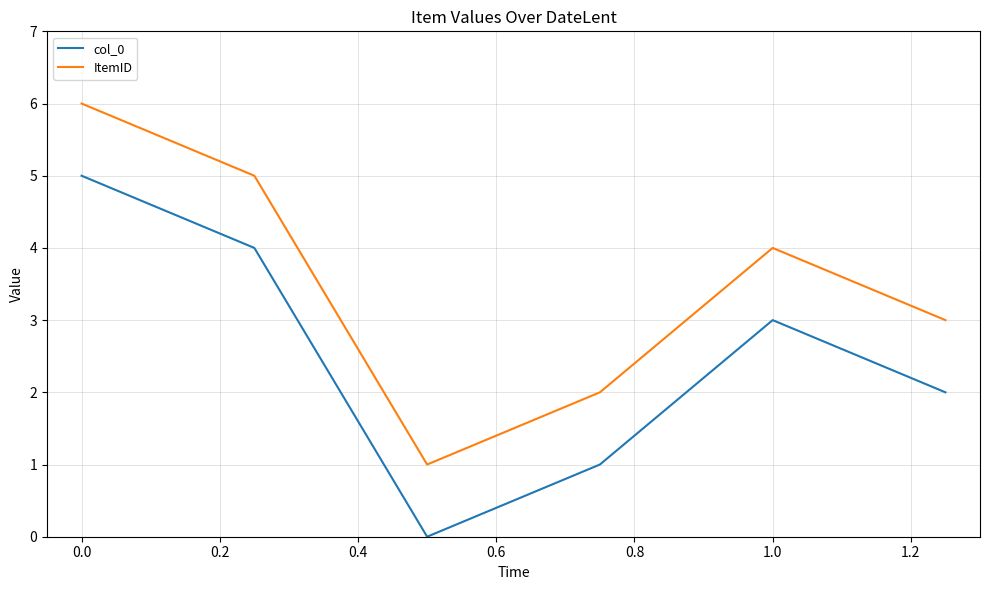

Which series has the largest total across all categories?

ItemID